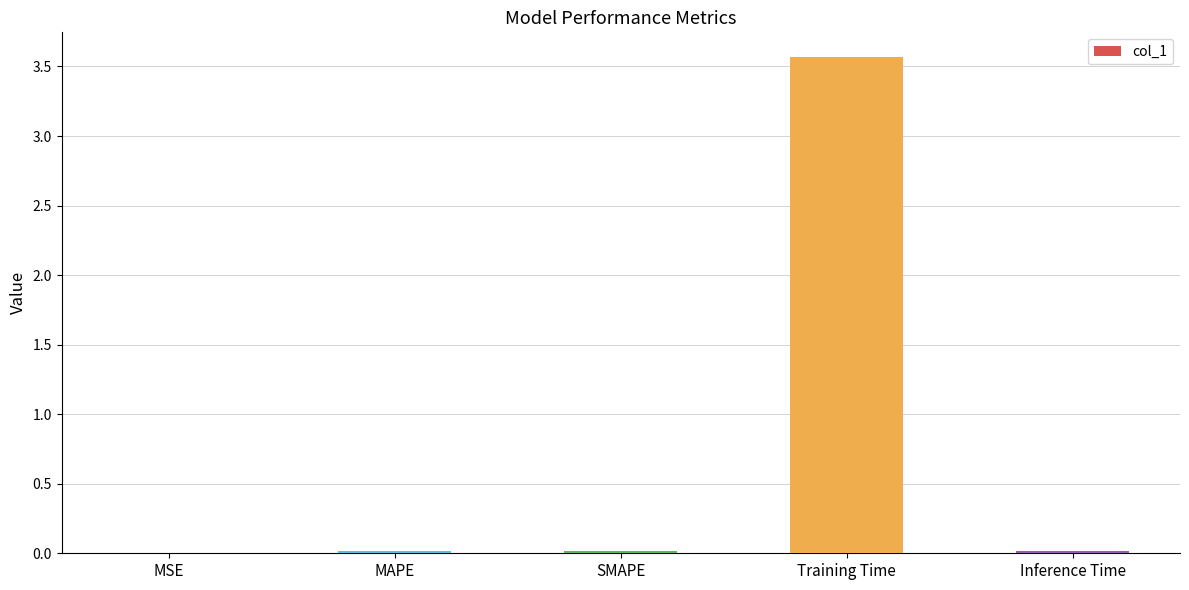

What is the sum of all values?

3.6